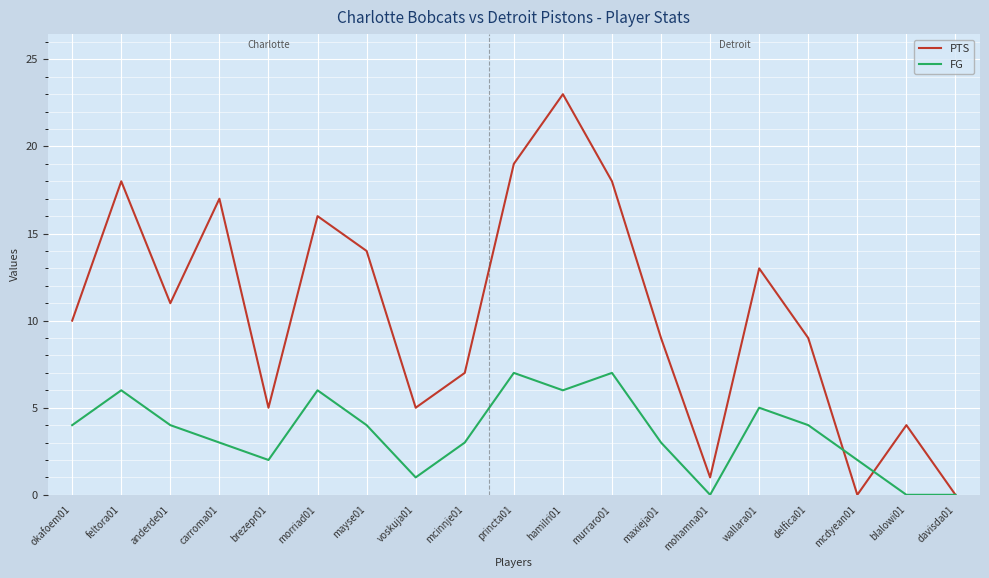

At which category is the sum across all series the highest?

hamilri01